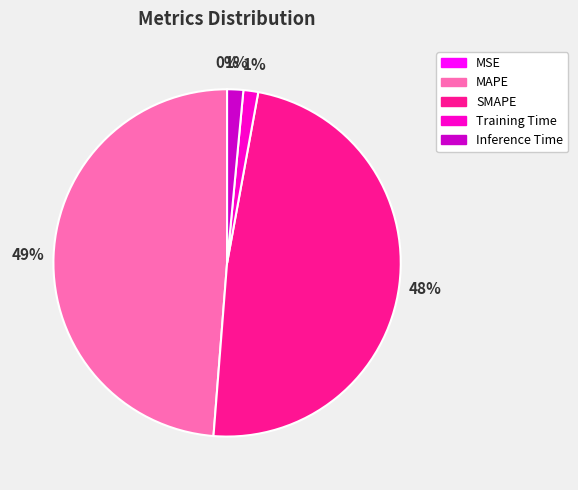

True or false: Inference Time accounts for 11% of the total.

False